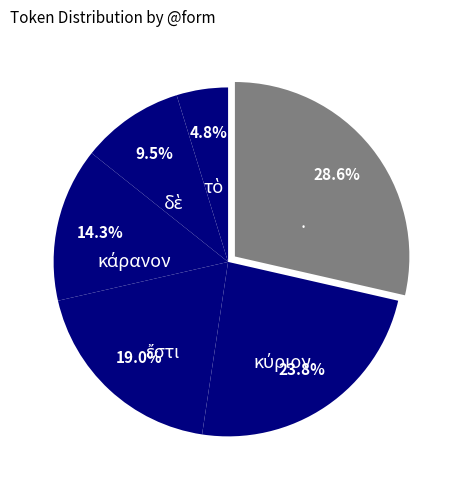

What is the largest slice in the pie chart?

.